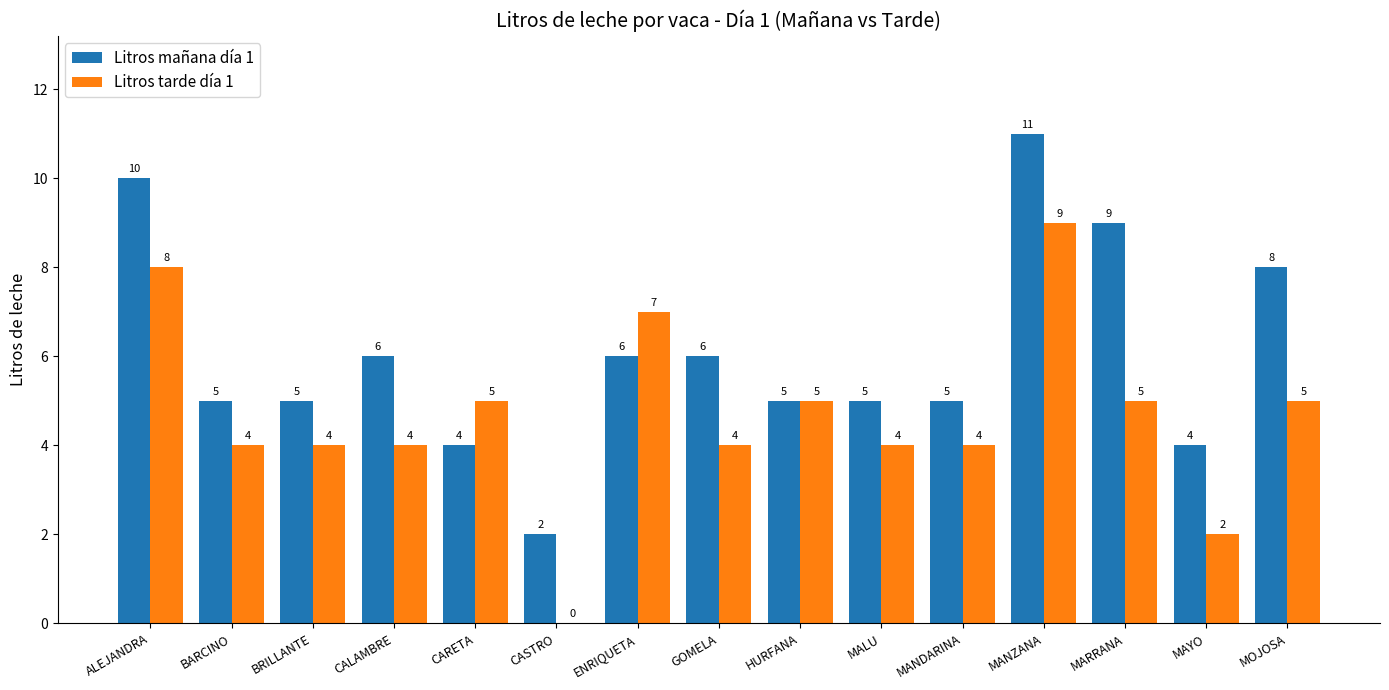

What is the approximate value of Litros tarde día 1 at MANDARINA?

4